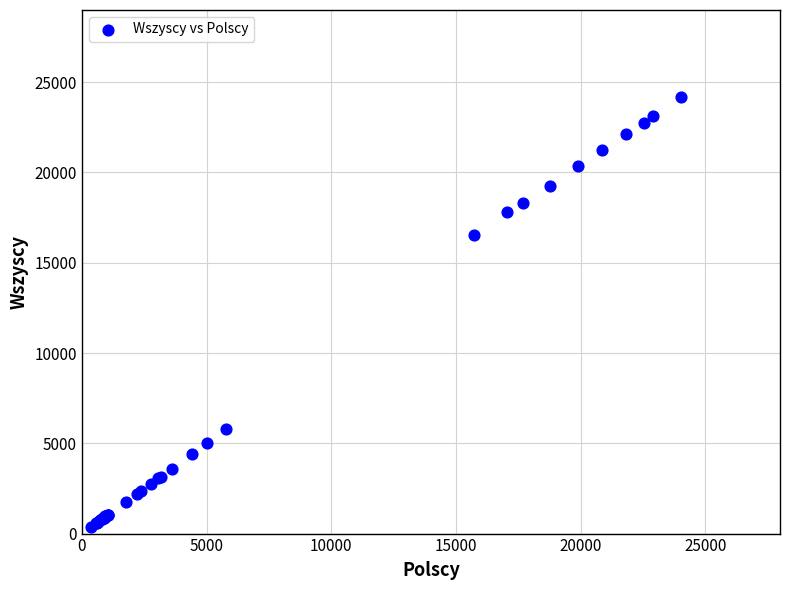

What Y value in the scatter plot is closest to 12299?

16565